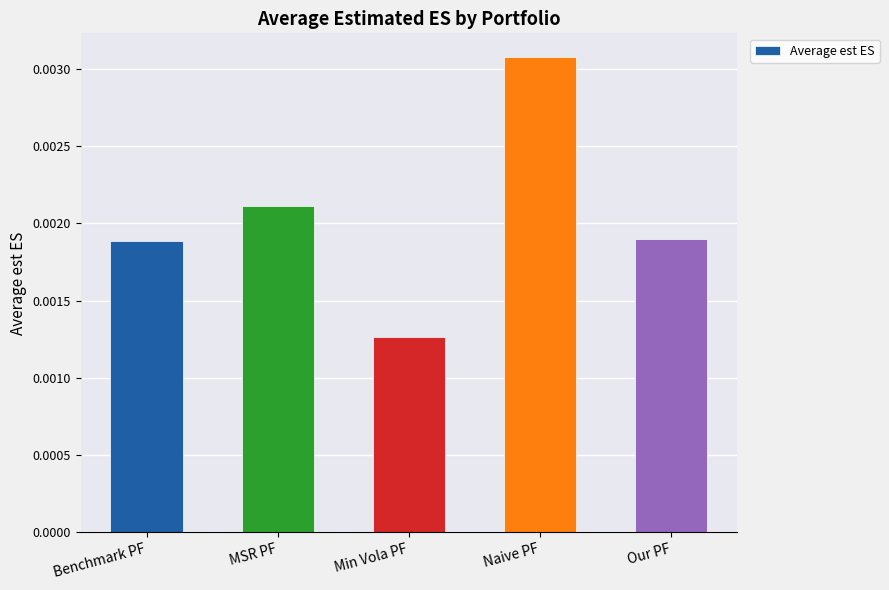

Which label corresponds to the smallest value in the chart?

Min Vola PF